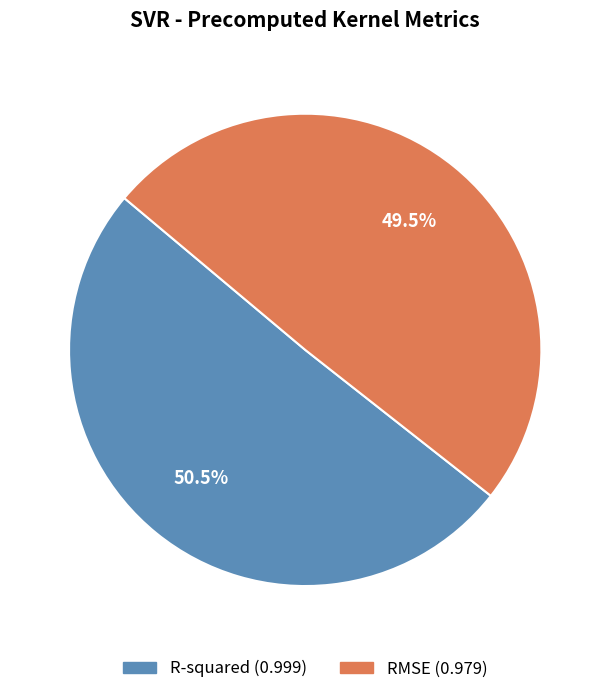

How many segments does this pie chart have?

2